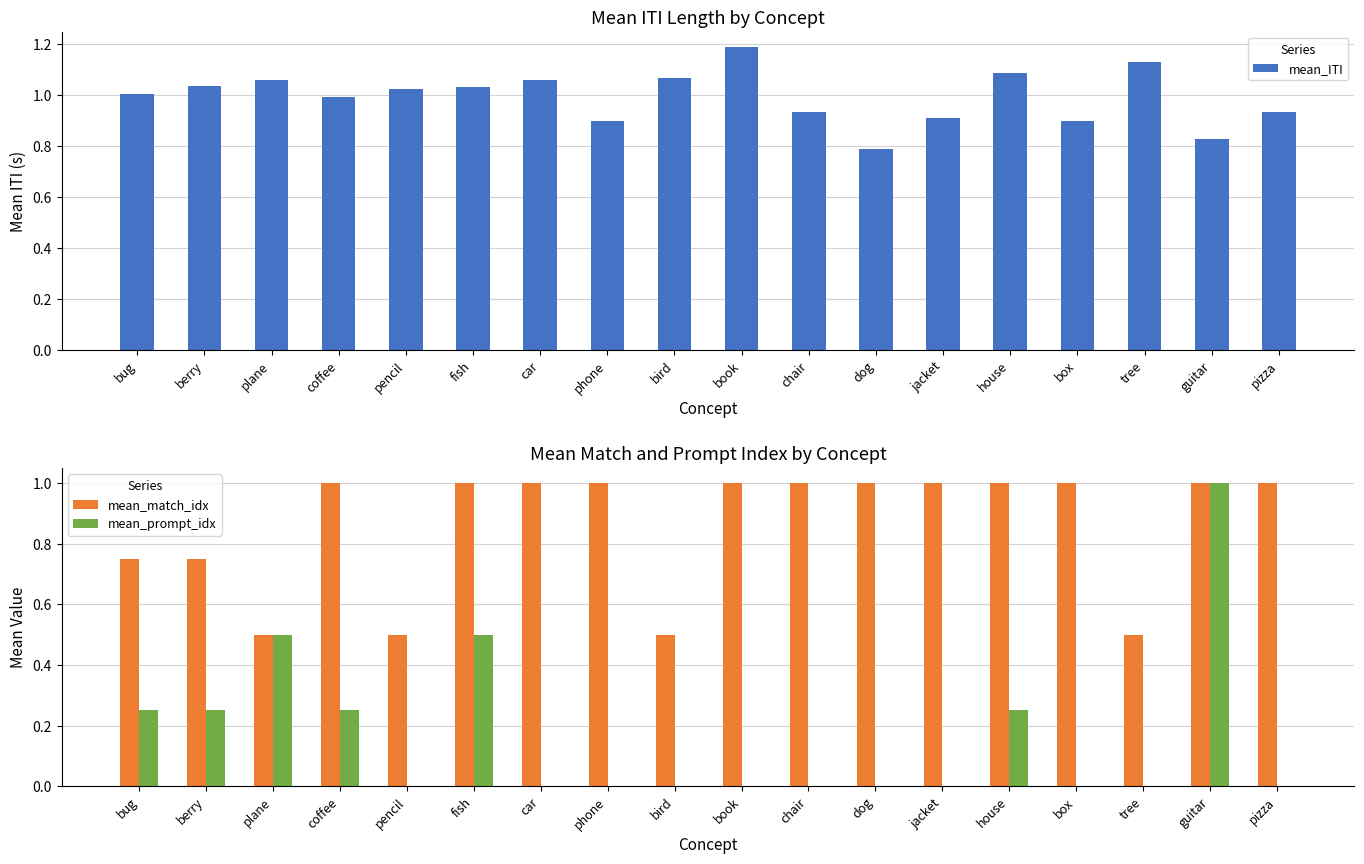

Reading left to right, extract all data points from this chart.

mean_ITI: 1.0	1.0	1.1	1.0	1.0	1.0	1.1	0.9	1.1	1.2	0.9	0.8	0.9	1.1	0.9	1.1	0.8	0.9
mean_match_idx: 0.8	0.8	0.5	1.0	0.5	1.0	1.0	1.0	0.5	1.0	1.0	1.0	1.0	1.0	1.0	0.5	1.0	1.0
mean_prompt_idx: 0.2	0.2	0.5	0.2	0.0	0.5	0.0	0.0	0.0	0.0	0.0	0.0	0.0	0.2	0.0	0.0	1.0	0.0